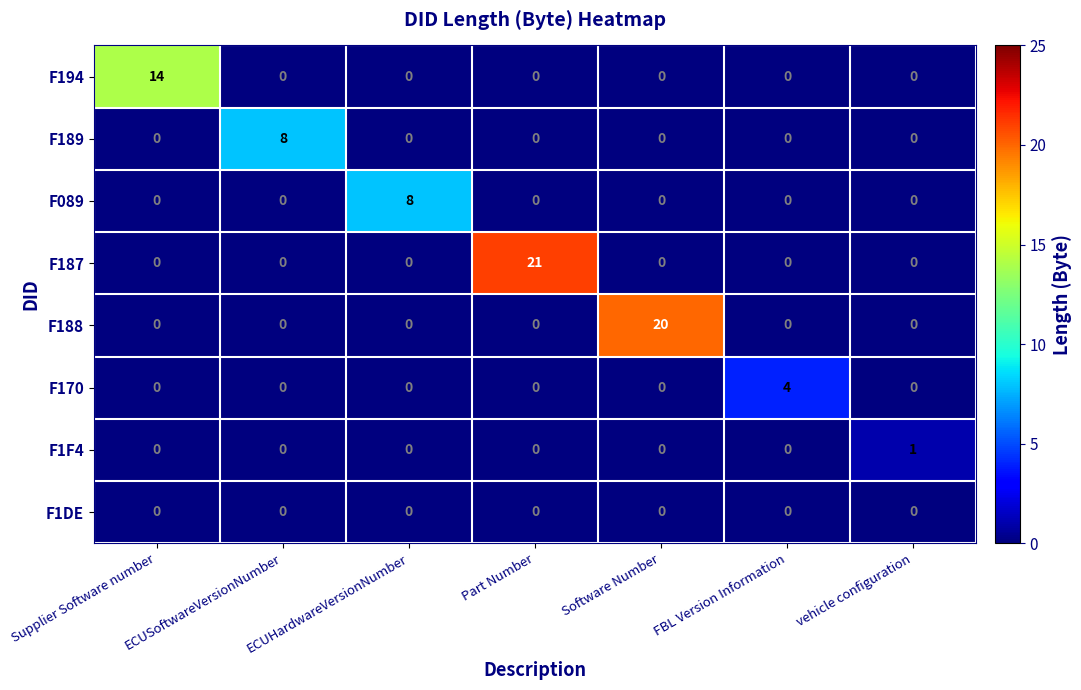

What is the difference between the highest and lowest values at ECUSoftwareVersionNumber?

8